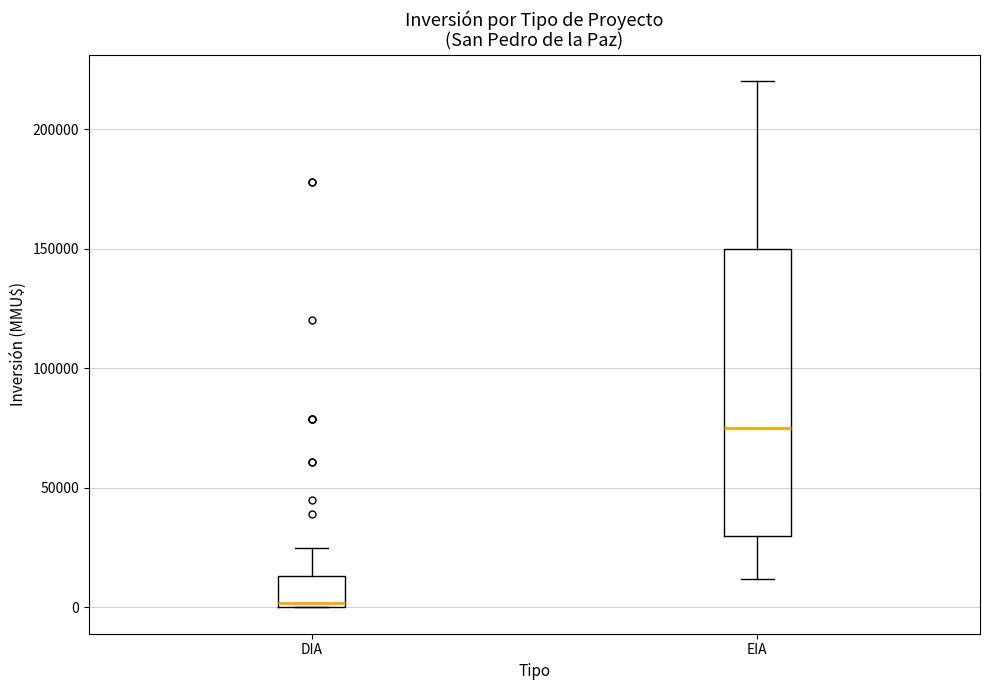

Reading left to right, transcribe this box plot: for each box, give where its median line is, the range the box spans, and where its two whiskers end, as read against the y-axis. The values are not printed on the chart, so give them approximately, as read against the axis.

DIA: median 0 (just above the box's lower edge), box 0 to 15000, whiskers 0 to 25000
EIA: median 75000, box 30000 to 150000, whiskers 10000 to 220000